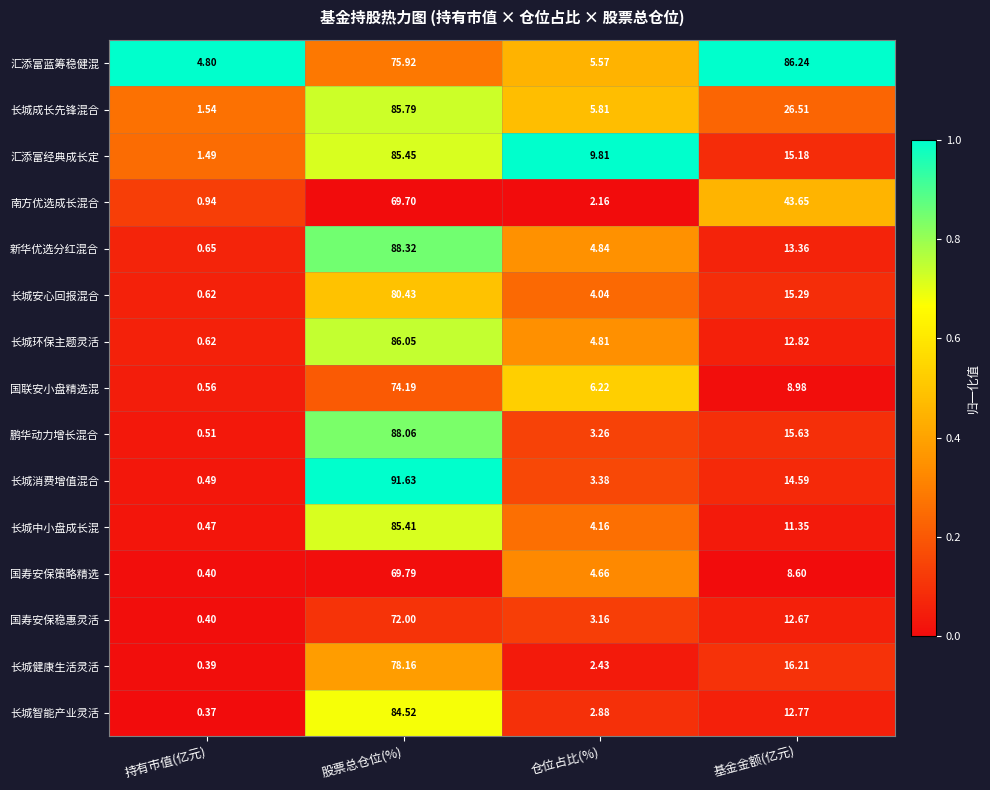

Where is 汇添富蓝筹稳健混 nearest to the value 45?

股票总仓位(%)